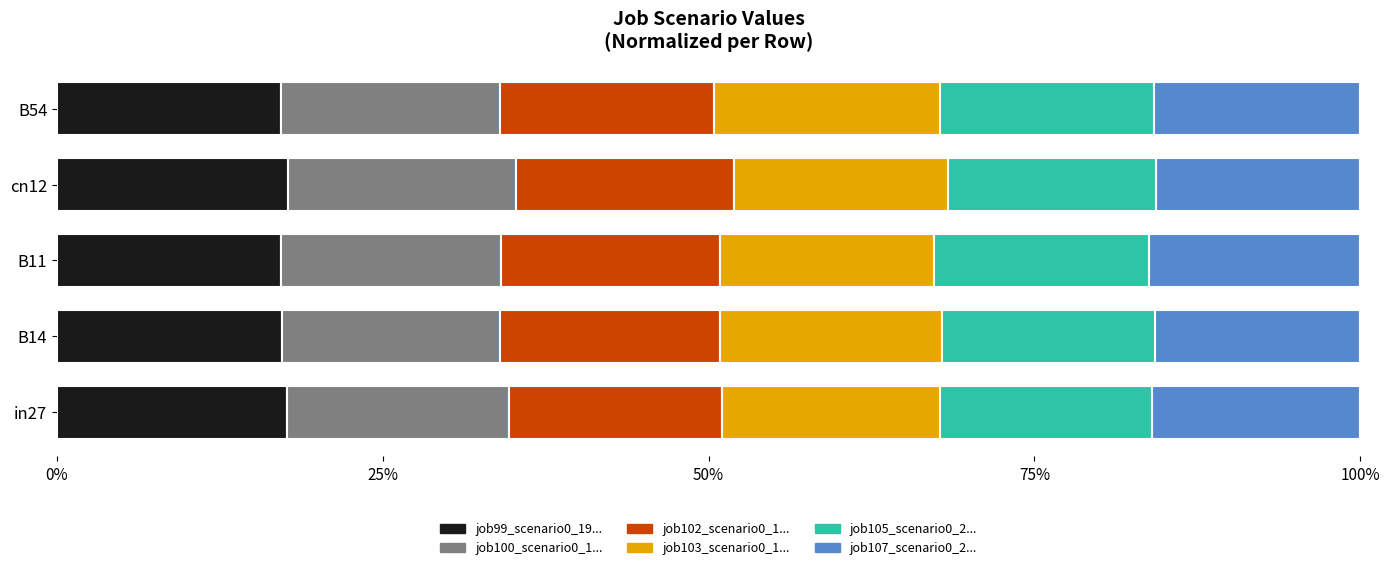

What is the total value across all series at B14?

100.0